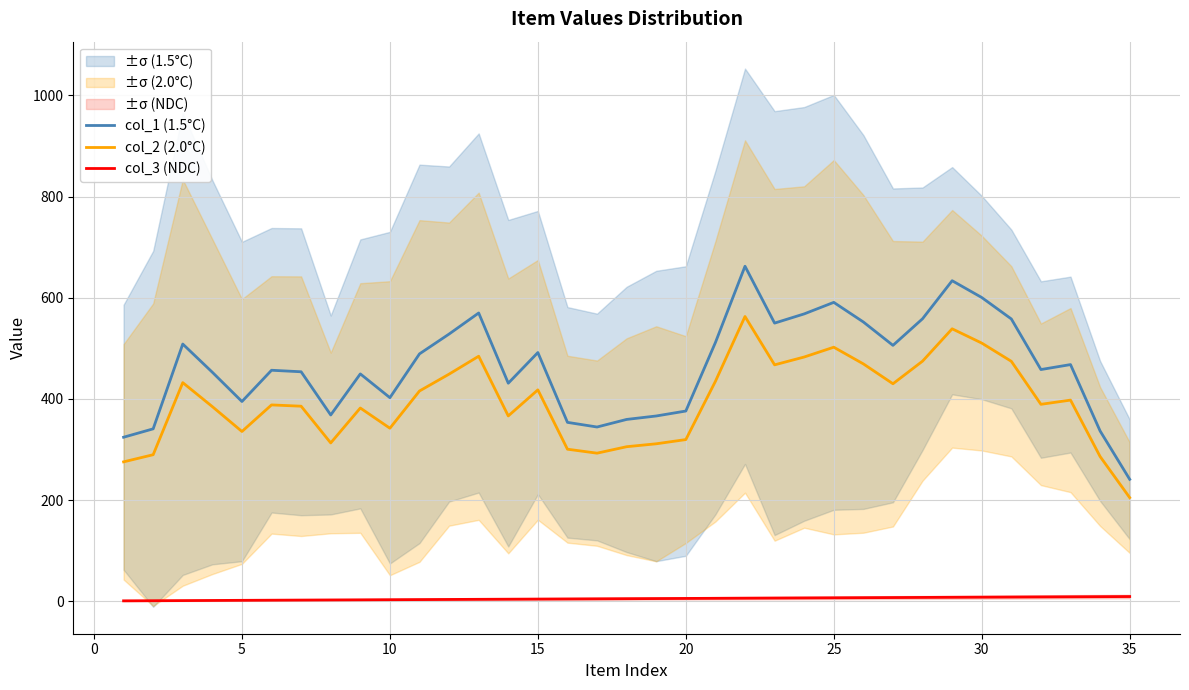

Is it true that col_2 (2.0°C) equals 510.5 at 30?

True